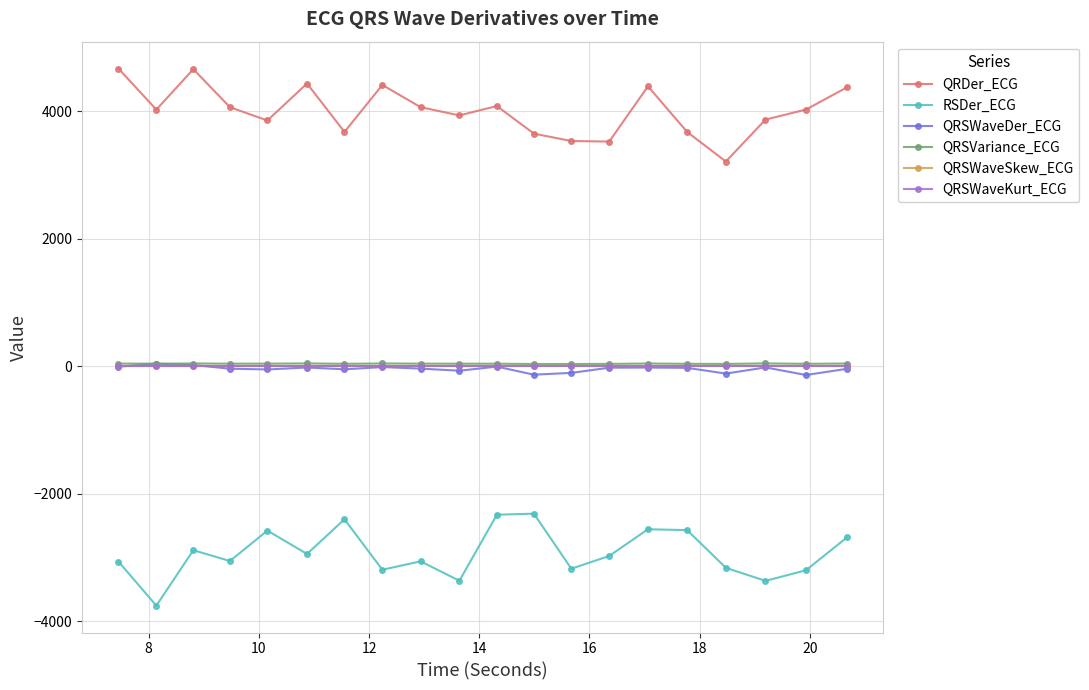

What is the greatest value displayed?

4668.1